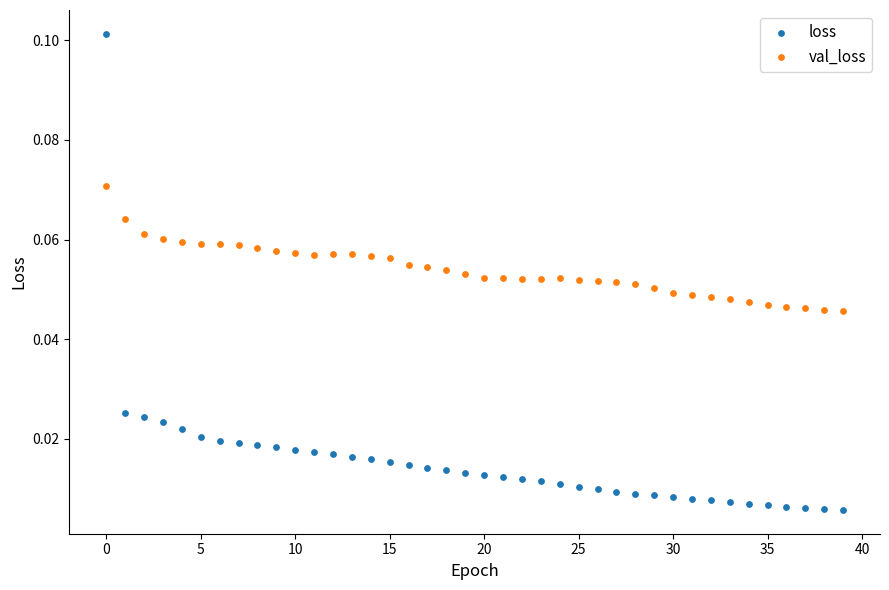

What are all the series names shown in the legend?

loss, val_loss